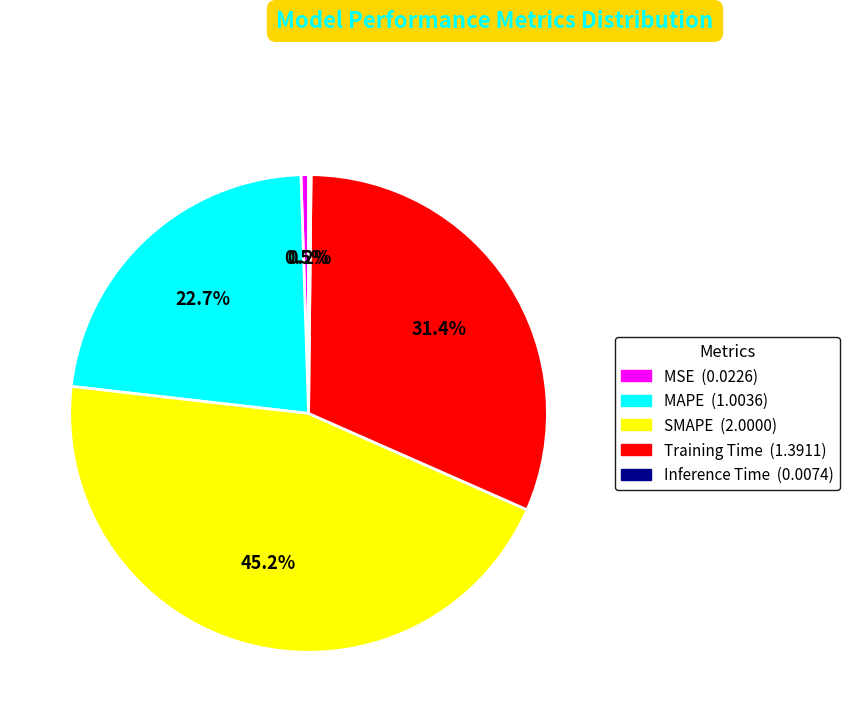

To the nearest percent, what is the difference between the largest and smallest slice percentages?

45%